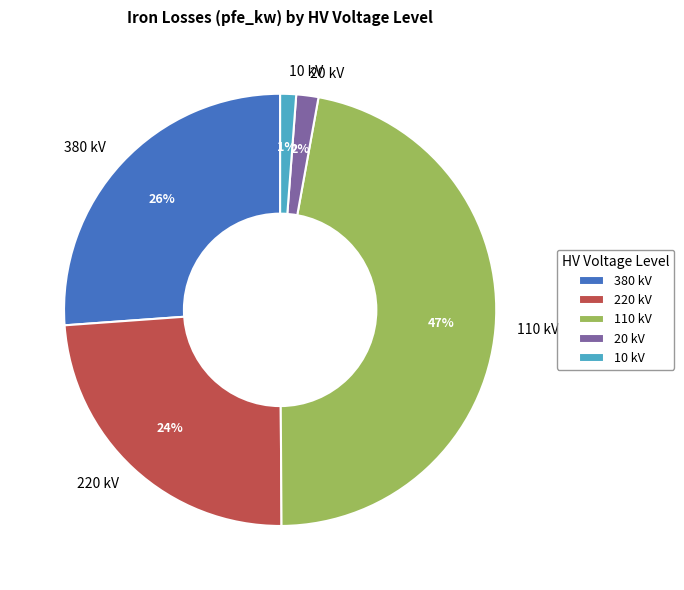

To the nearest percent, what is the combined percentage of 110 kV and 10 kV?

48%